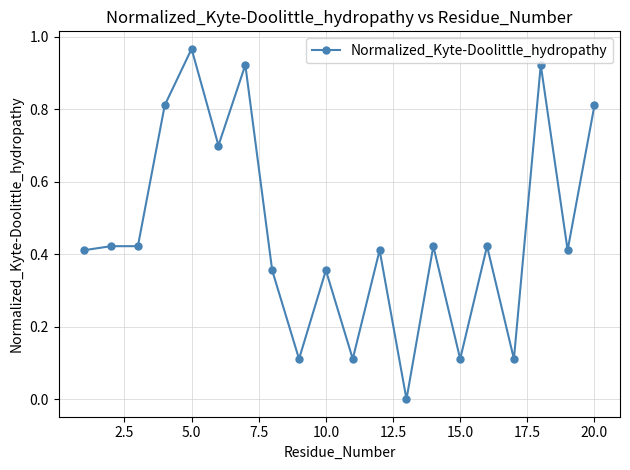

What is the sum of all values?

9.2